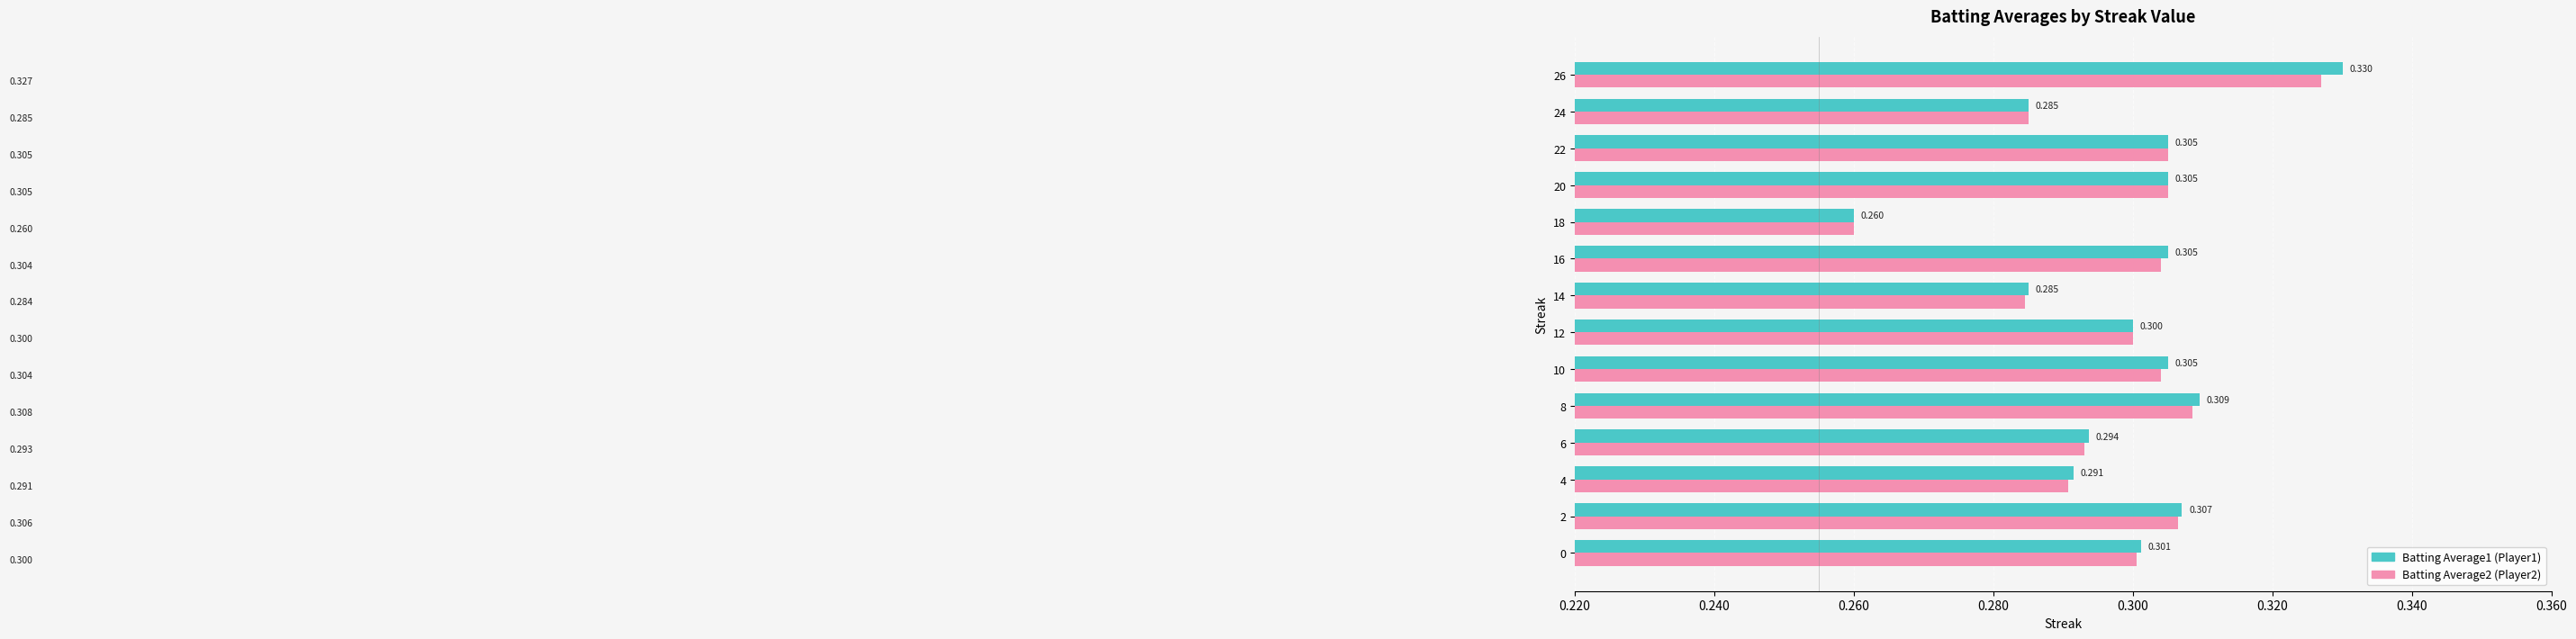

True or false: Batting Average2 has a value of 0.2 at 0.220.

False